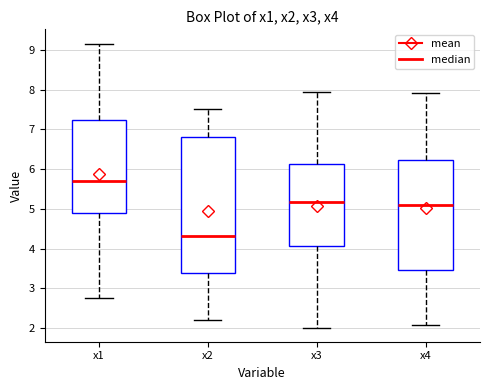

Comparing the boxes themselves (not the whiskers), which one is the tallest?

x2